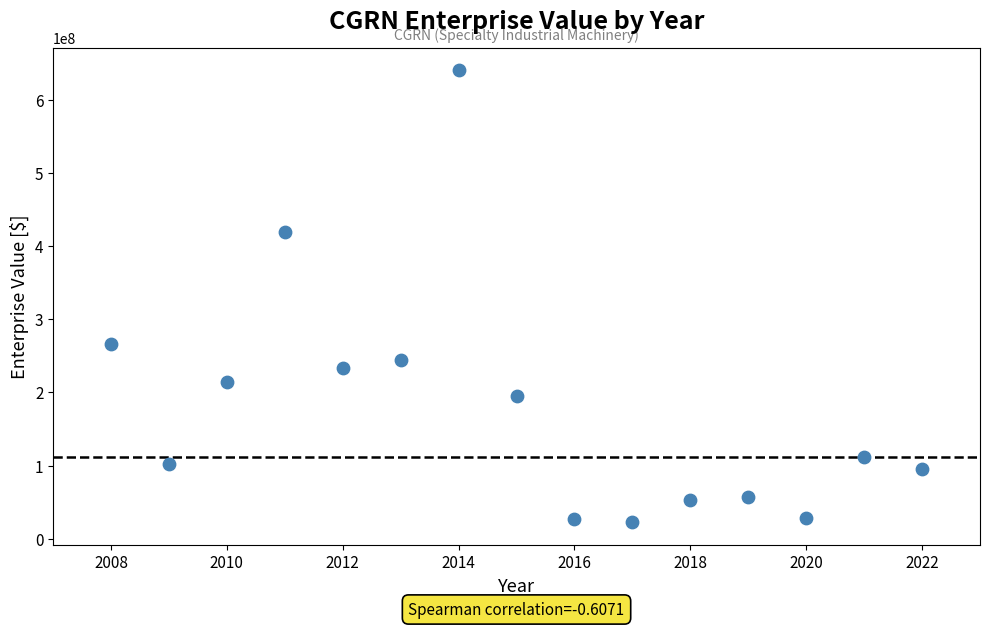

What is the range of X values (max minus min)?

14